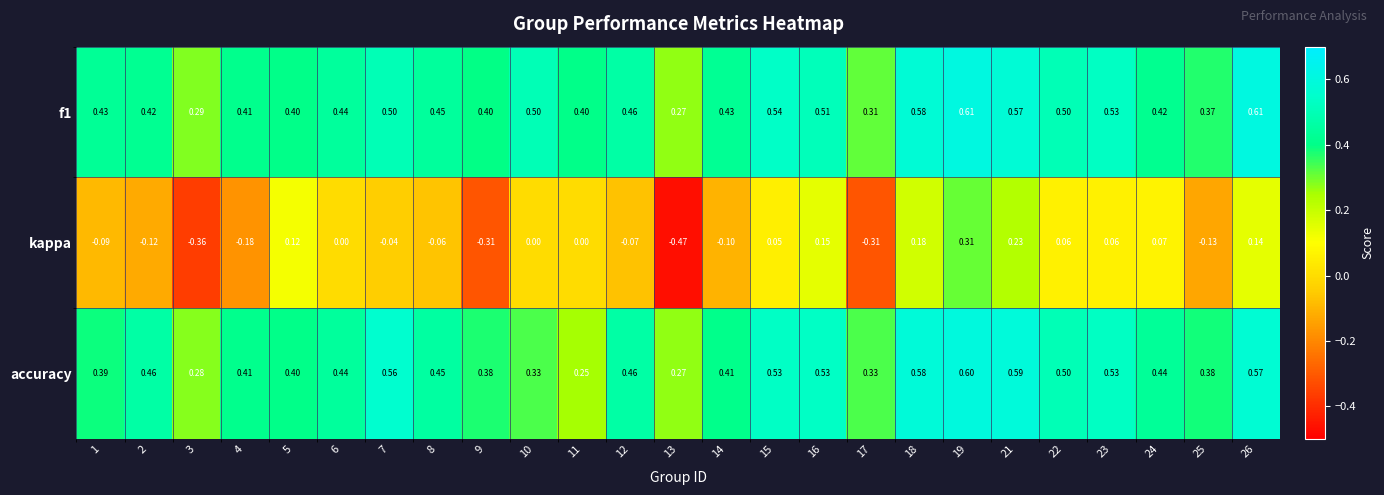

What is the total value across all series at 22?

1.1